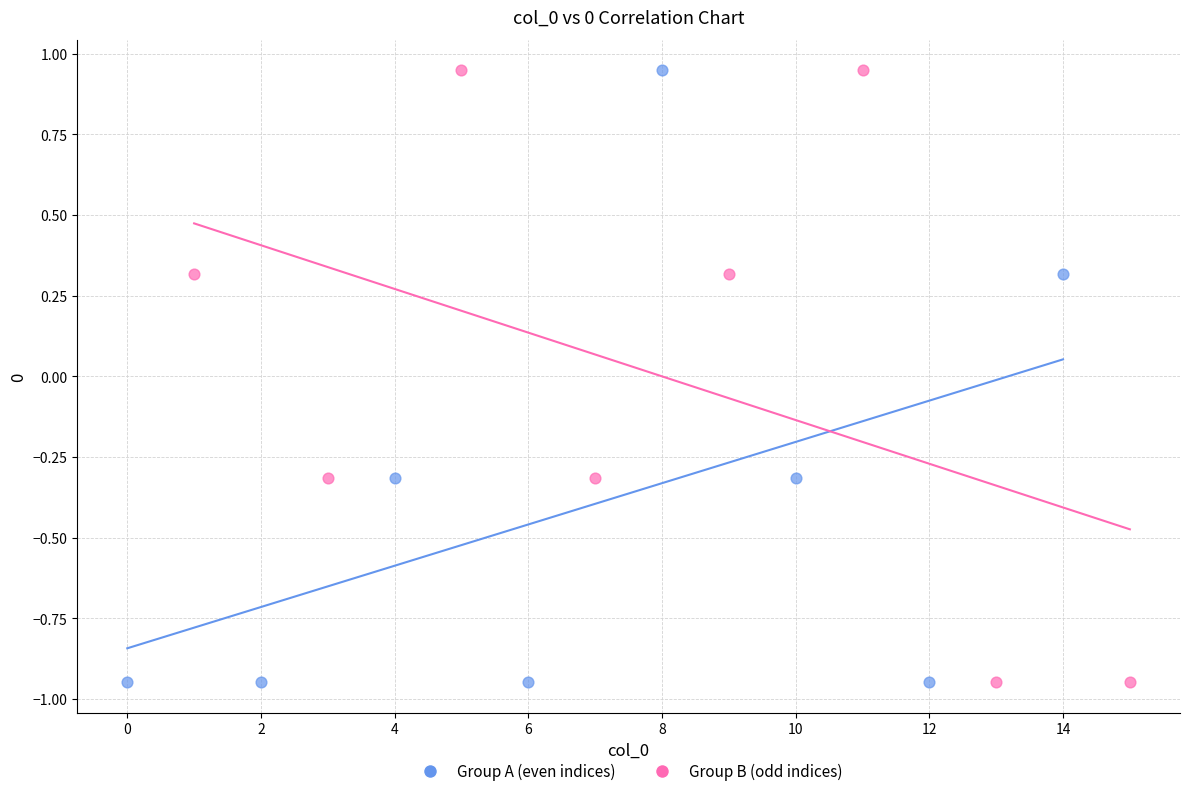

What are all the series names shown in the legend?

Group A (even indices), Group B (odd indices)